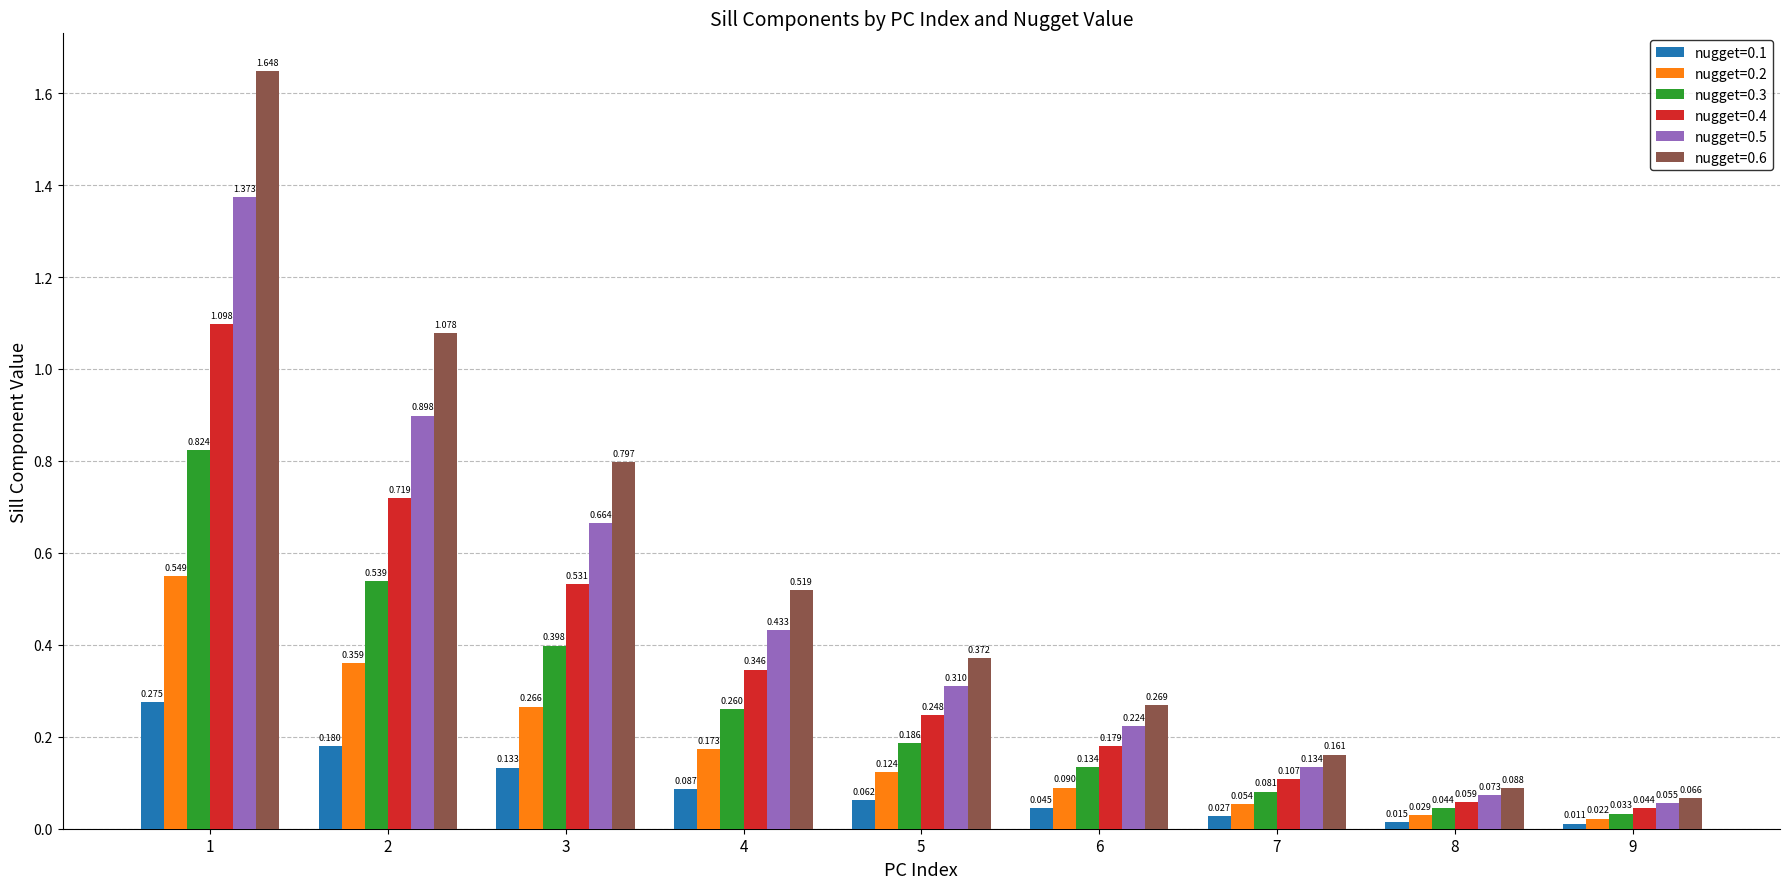

At how many categories does at least one series exceed 0?

9